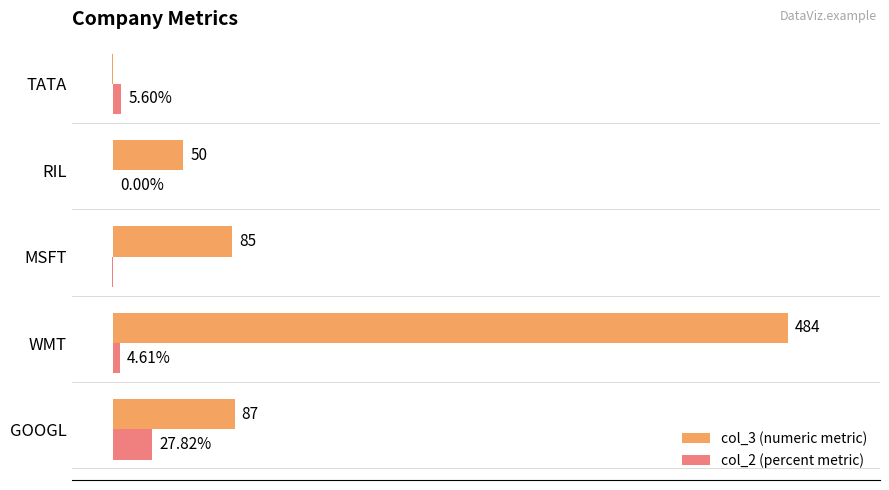

At which category is the sum across all series the highest?

WMT